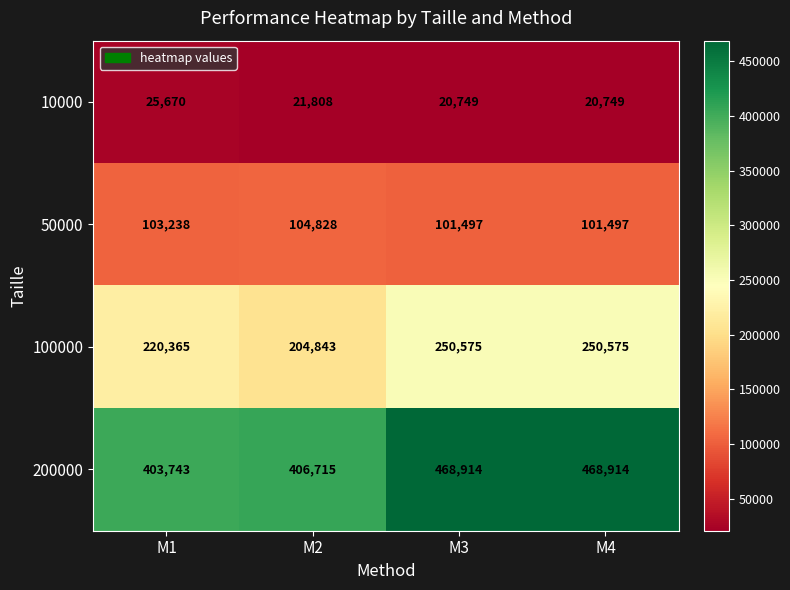

What is the average value of the 50000 series?

102765